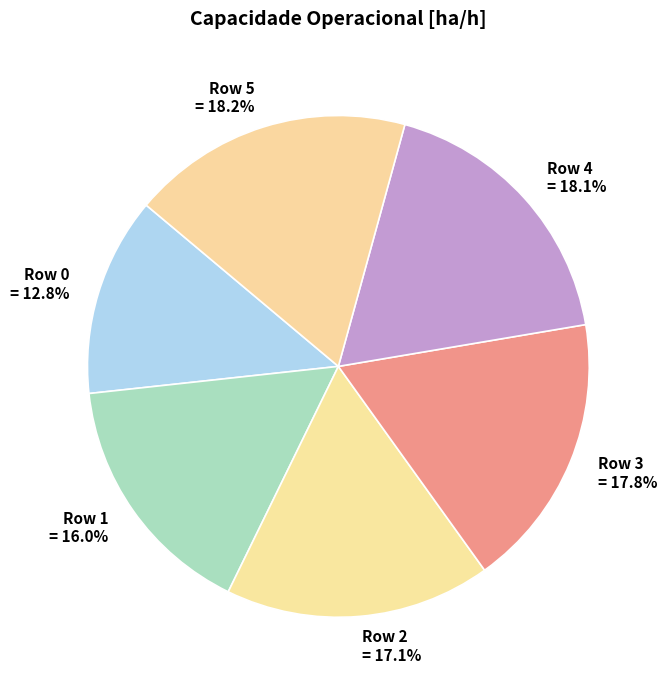

Do Row 1 and Row 3 together represent more than half of the pie?

No